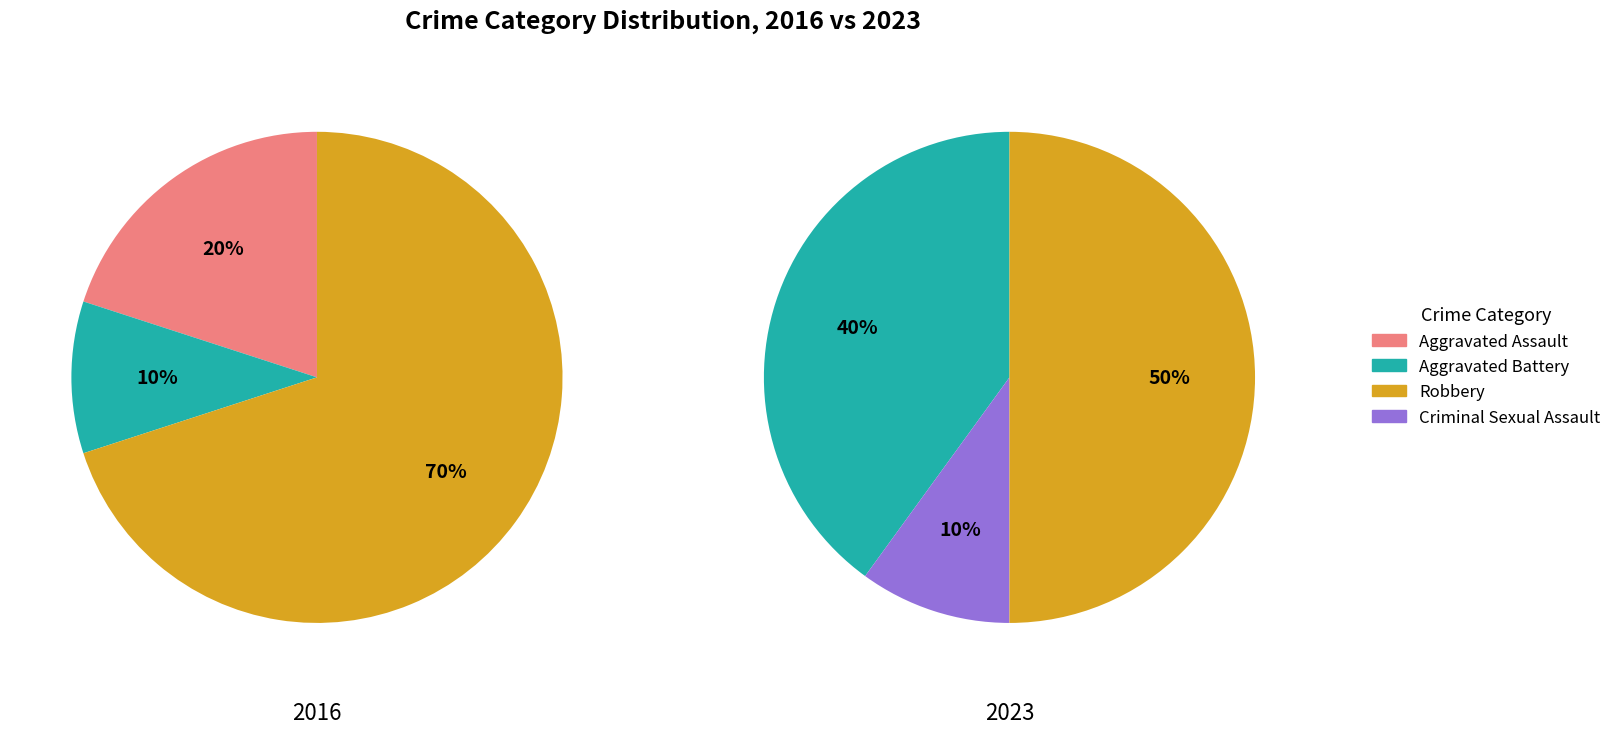

Which slice is the smallest?

Criminal Sexual Assault